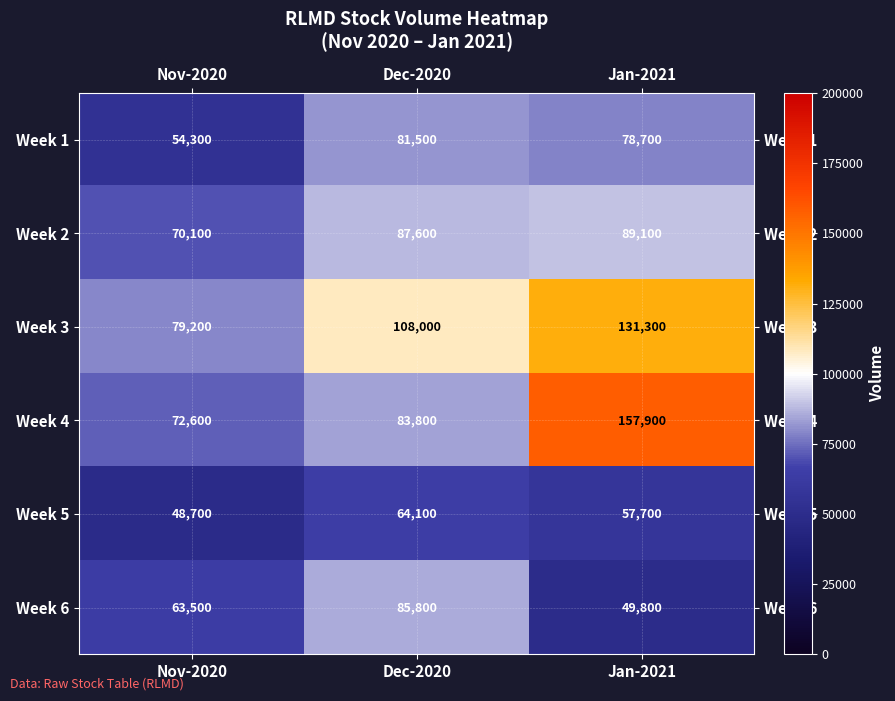

What is the difference between the highest and lowest values at Jan-2021?

108100